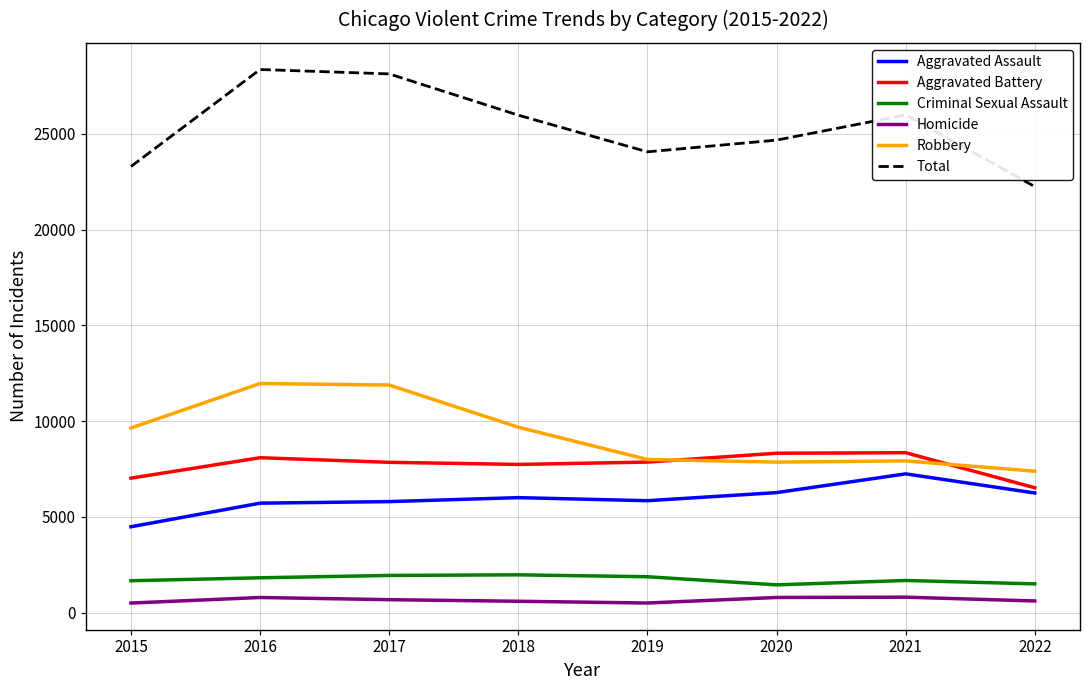

How many lines are shown in the chart?

6